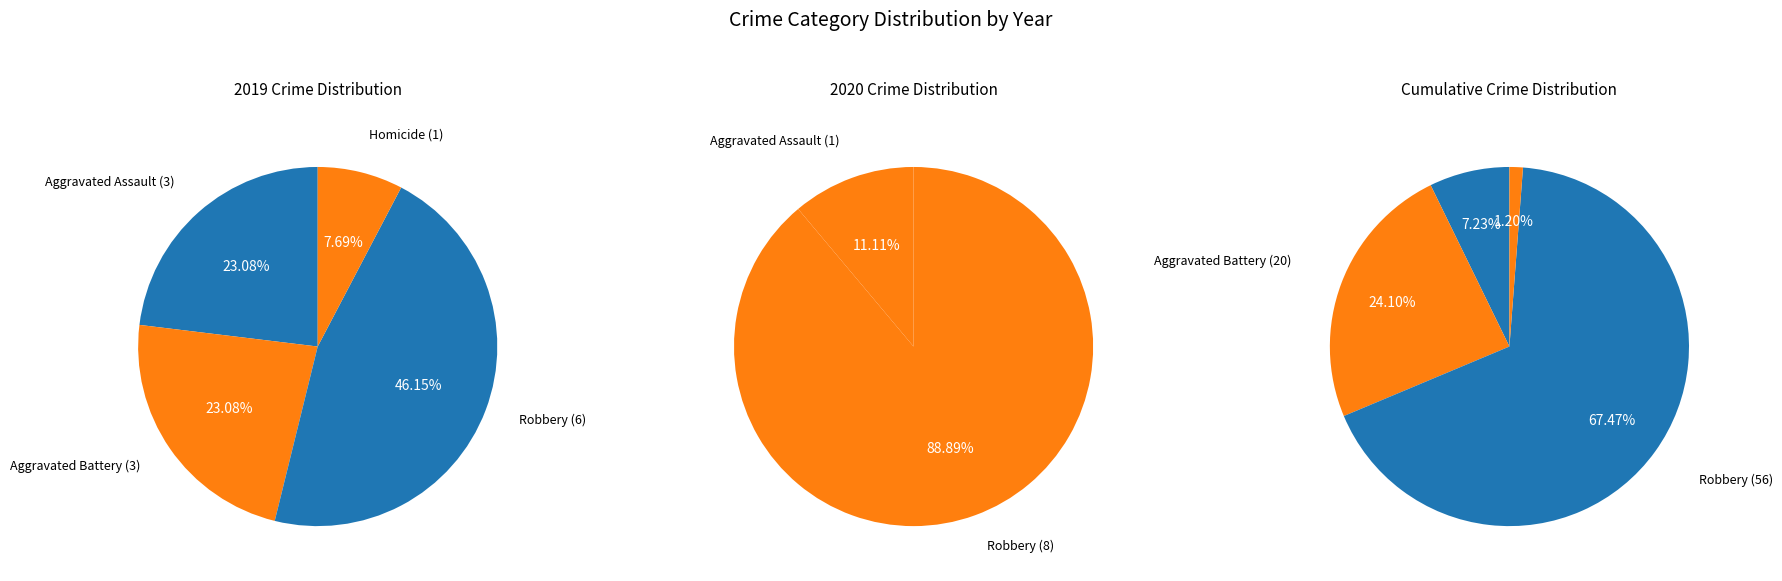

To the nearest percent, what is the difference between the largest and smallest slice percentages?

38%